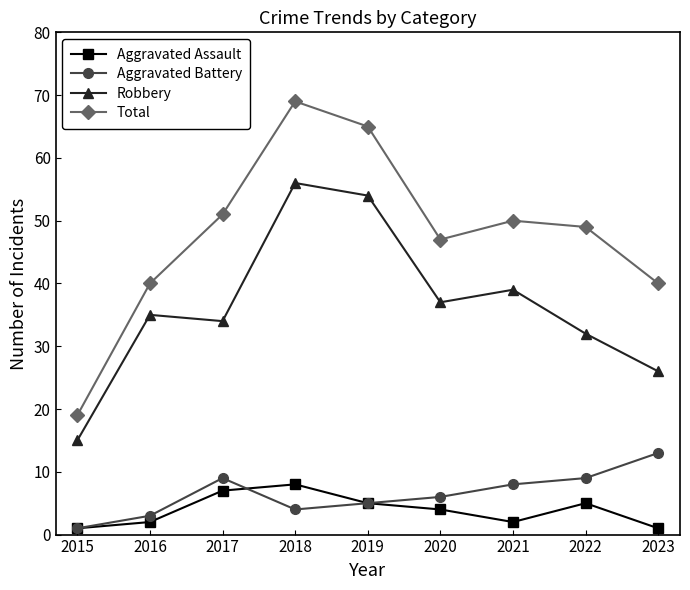

Reading left to right, extract all data points from this chart.

Aggravated Assault: 1	2	7	8	5	4	2	5	1
Aggravated Battery: 1	3	9	4	5	6	8	9	13
Robbery: 15	35	34	56	54	37	39	32	26
Total: 19	40	51	69	65	47	50	49	40